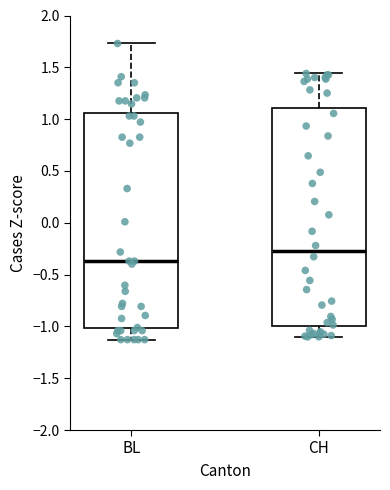

Where is the upper edge of the box for BL on the y-axis? The values are not printed on the chart, so give them approximately, as read against the axis.

1.05